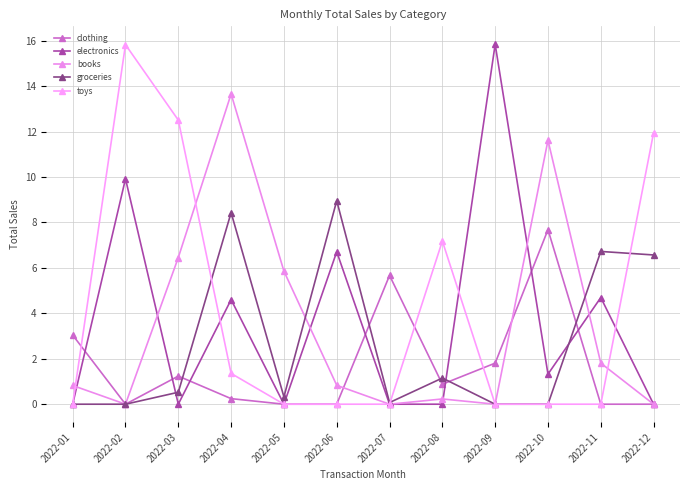

Which series has the largest range (max minus min)?

electronics